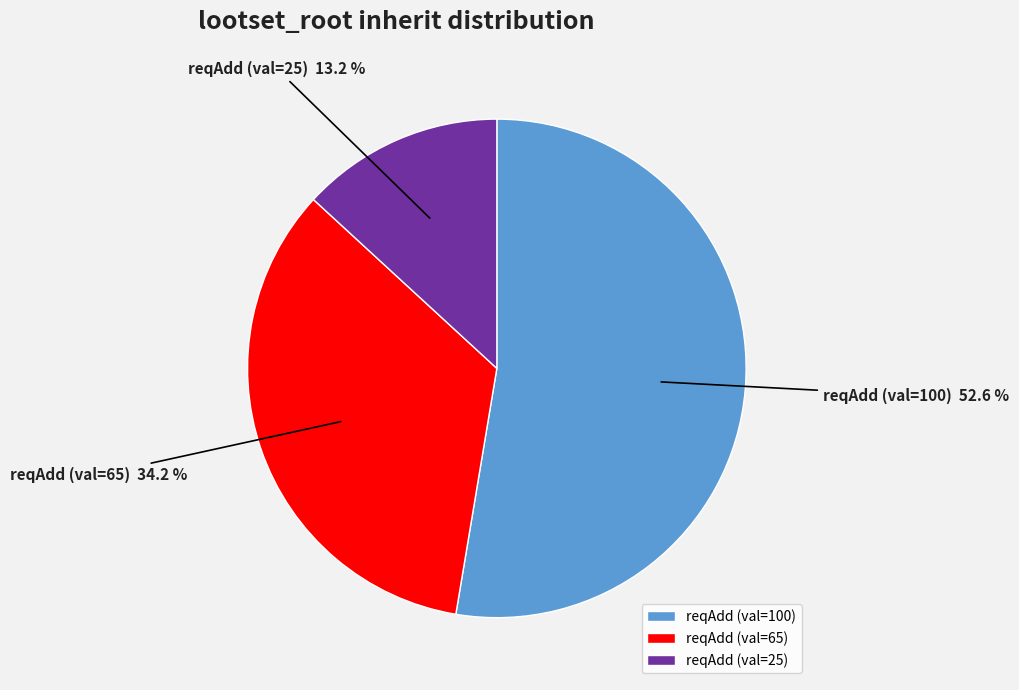

Approximately how many times larger is the value at reqAdd (val=25) compared to reqAdd (val=65)?

0.4